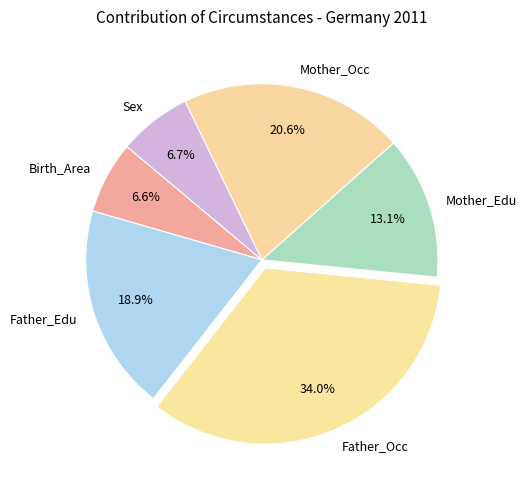

To the nearest percent, what is the difference between the largest and smallest slice percentages?

27%